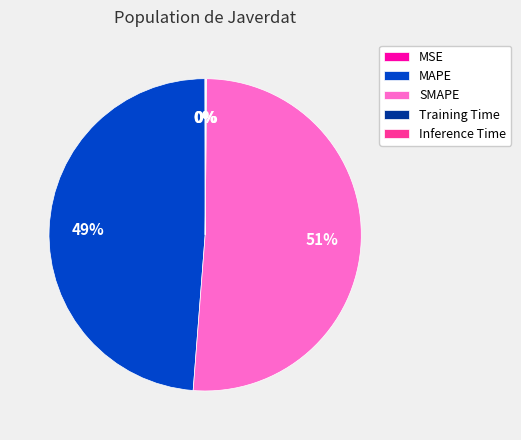

What is the majority slice?

SMAPE